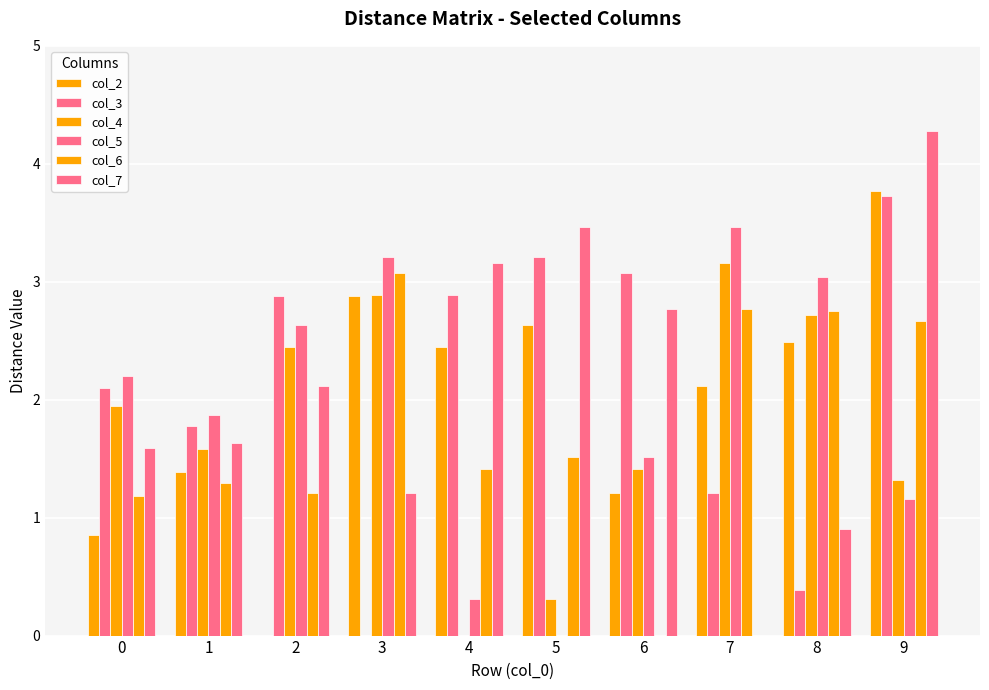

Rank the series by their maximum value, from highest to lowest.

col_7, col_2, col_3, col_5, col_4, col_6